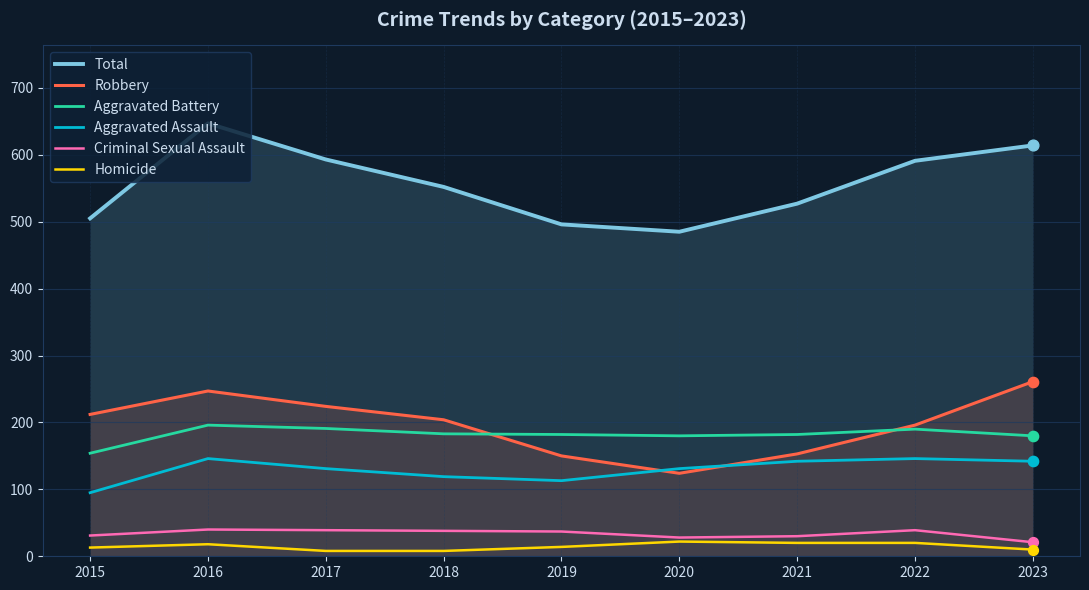

Which series reaches the minimum Y coordinate?

Homicide